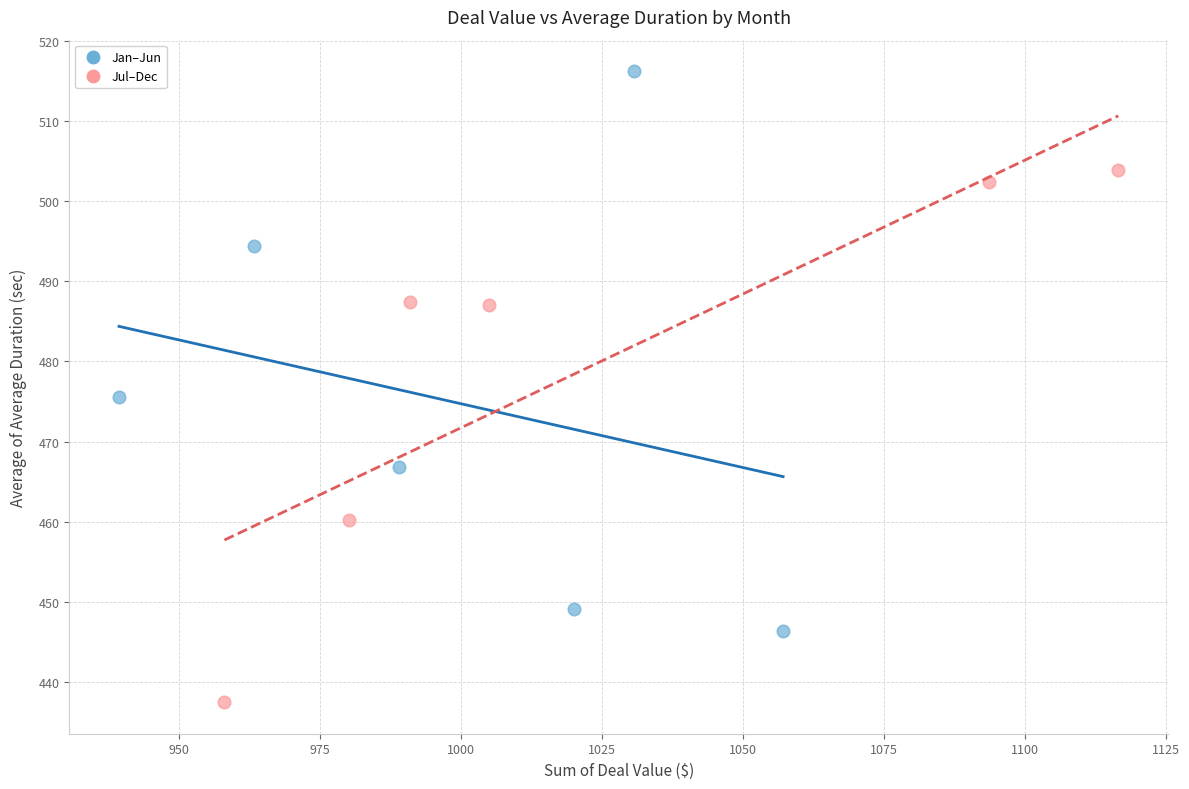

Which series has the largest Y range (max minus min)?

Jan–Jun